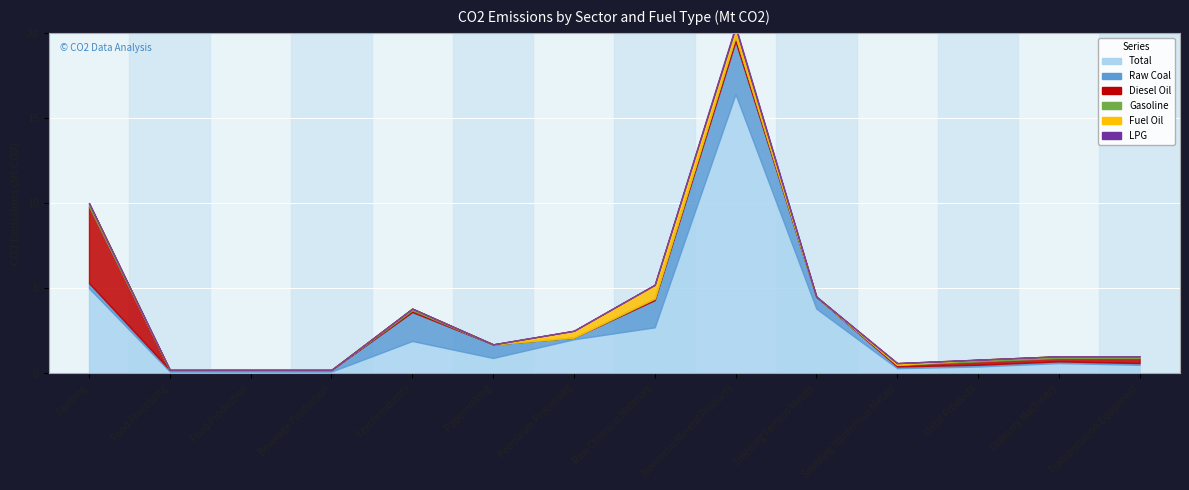

Is the value of Fuel Oil at Papermaking greater than the value of Total at Ordinary Machinery?

No